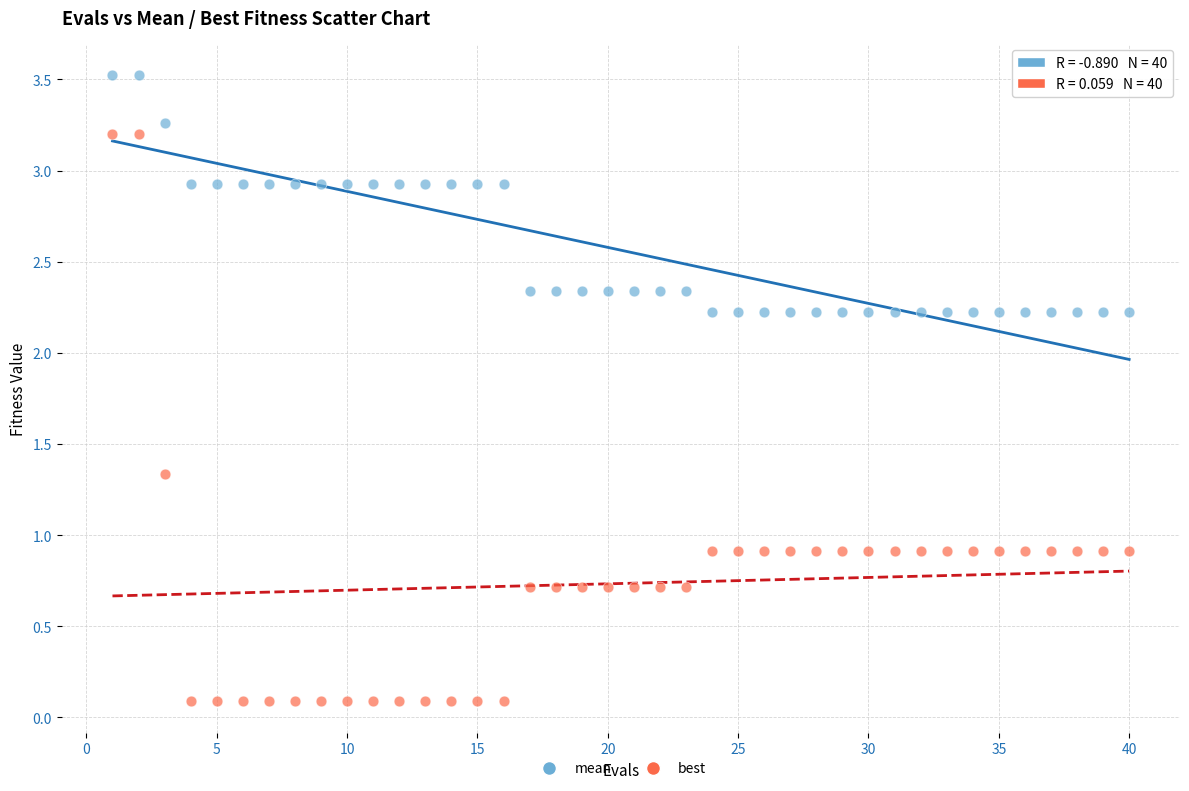

Which series reaches the maximum Y coordinate?

mean